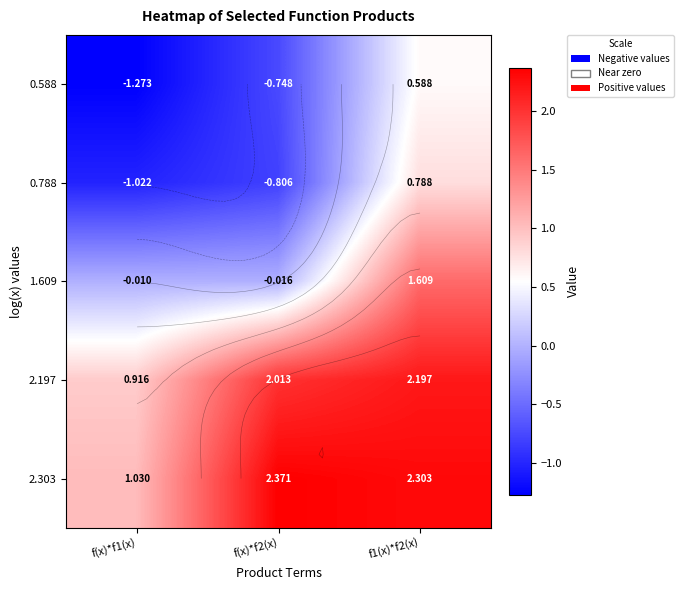

What is the total value across all series at f(x)*f1(x)?

-0.4